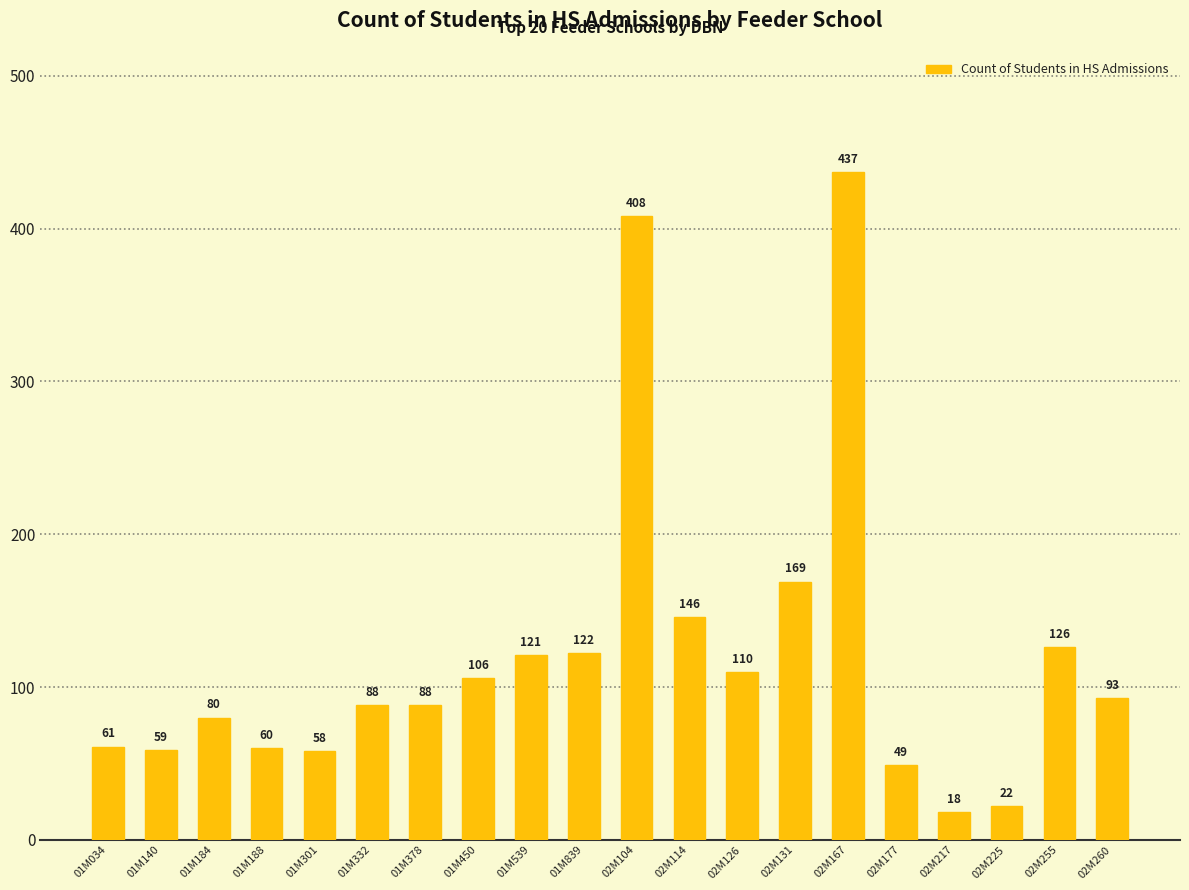

Where is the data nearest to the value 227?

02M131